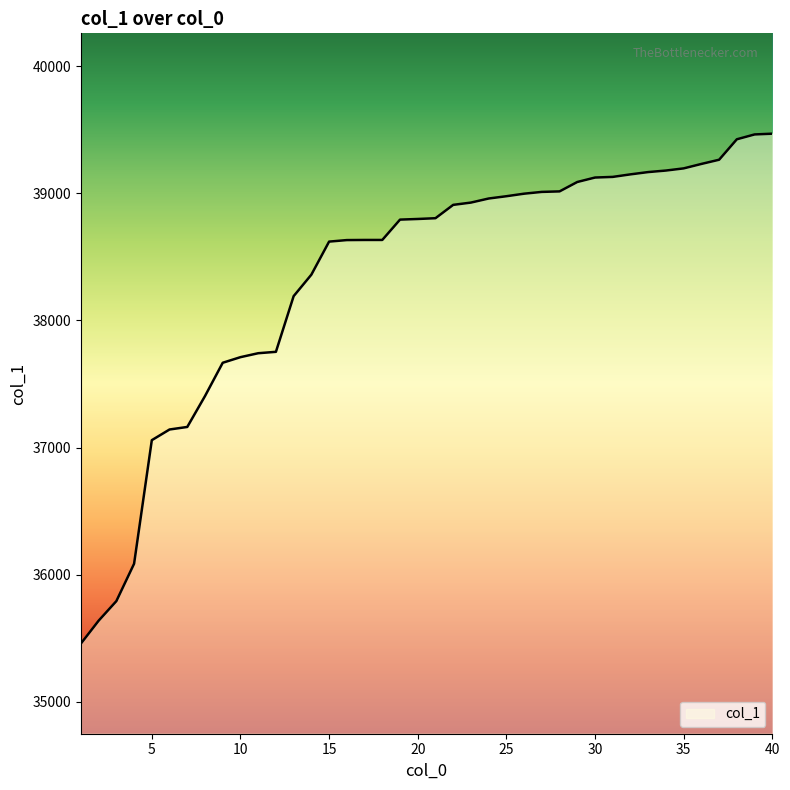

What is the difference between the maximum and minimum values?

4011